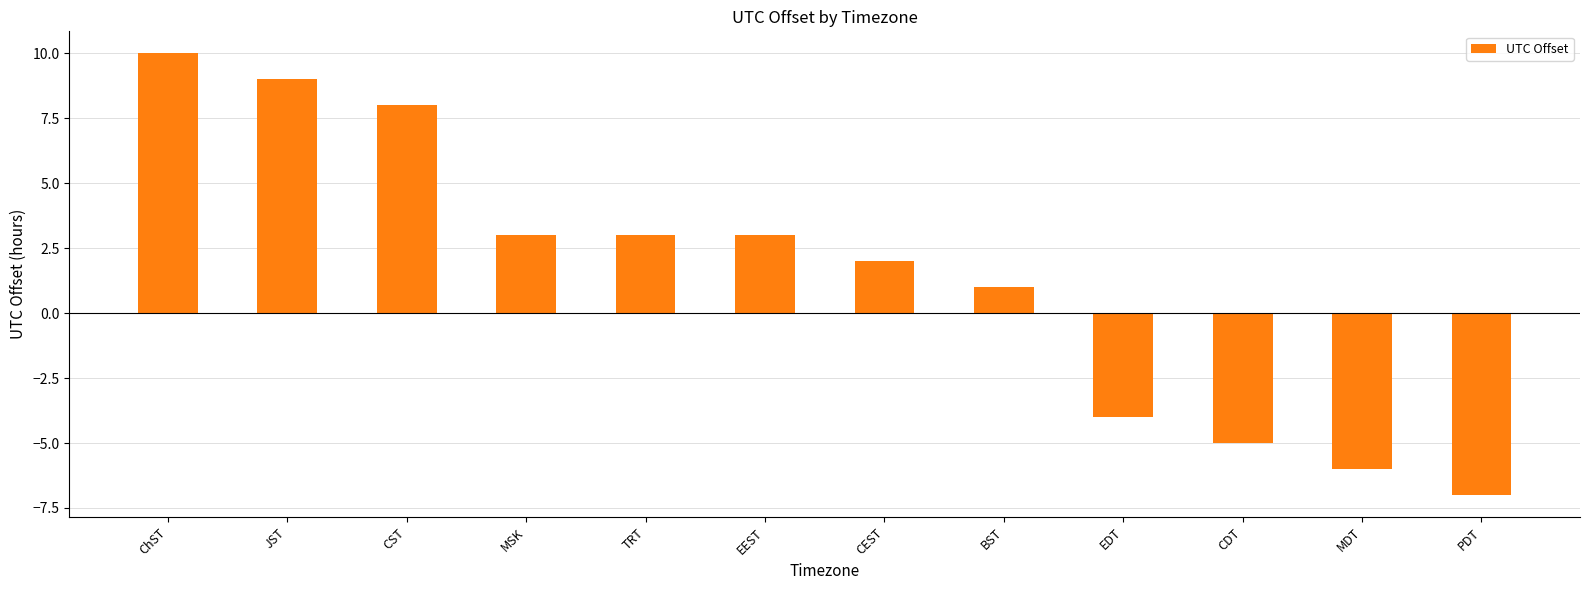

Reading right to left, what are all the values shown in this chart?

PDT=-7	MDT=-6	CDT=-5	EDT=-4	BST=1	CEST=2	EEST=3	TRT=3	MSK=3	CST=8	JST=9	ChST=10